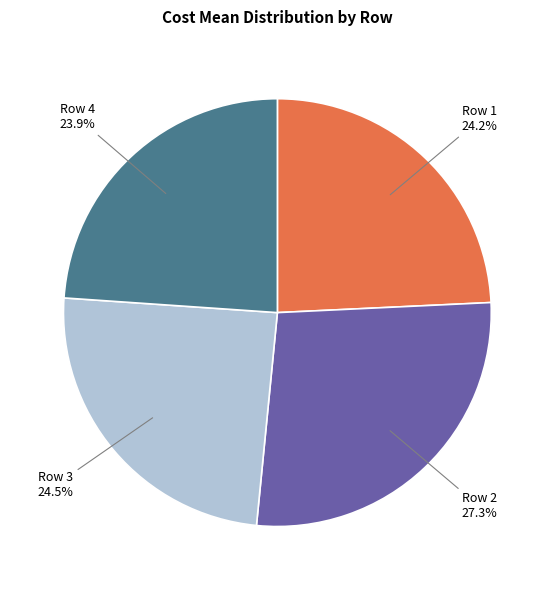

To the nearest percent, what is the combined percentage of Row 4 and Row 2?

51%